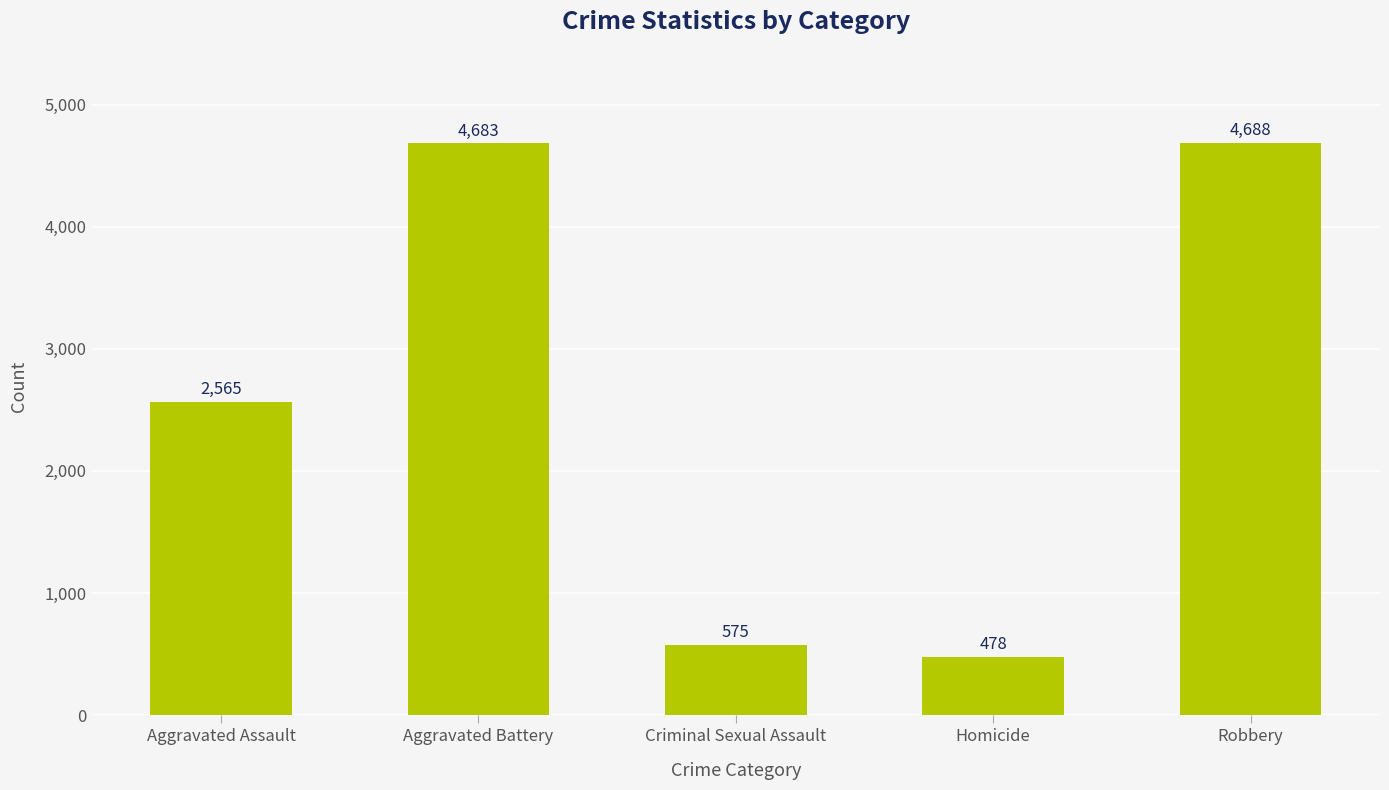

What is the maximum value shown in the chart?

4688